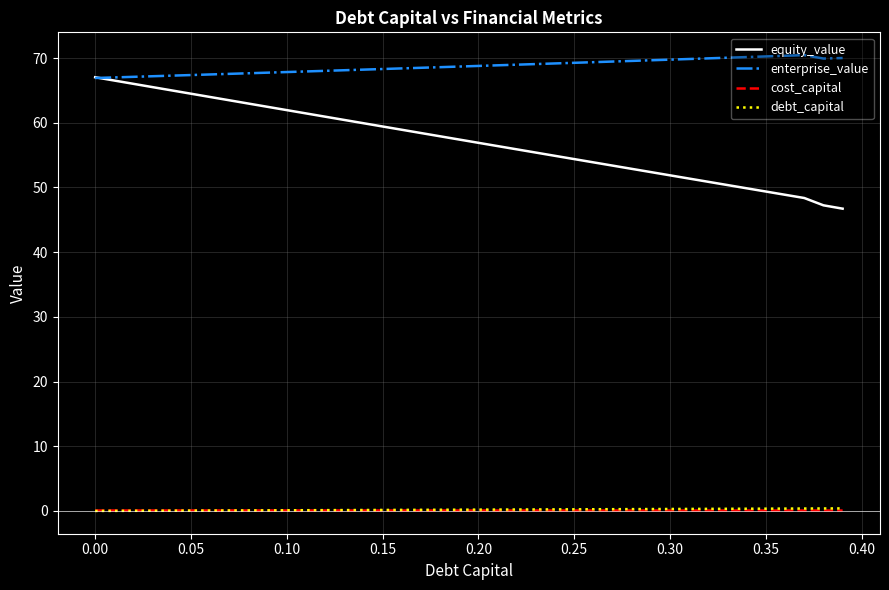

True or false: equity_value and cost_capital intersect in this chart.

False